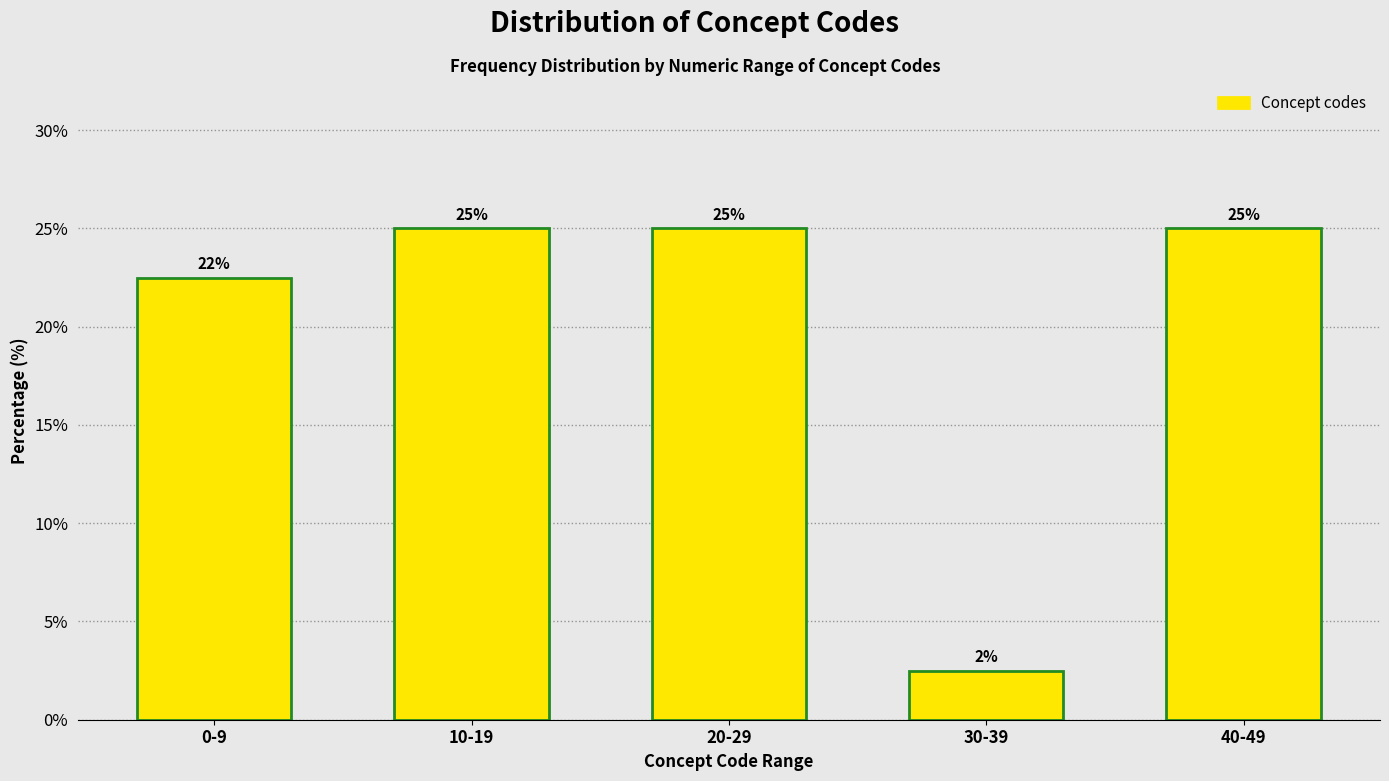

What is the maximum value shown in the chart?

25.0